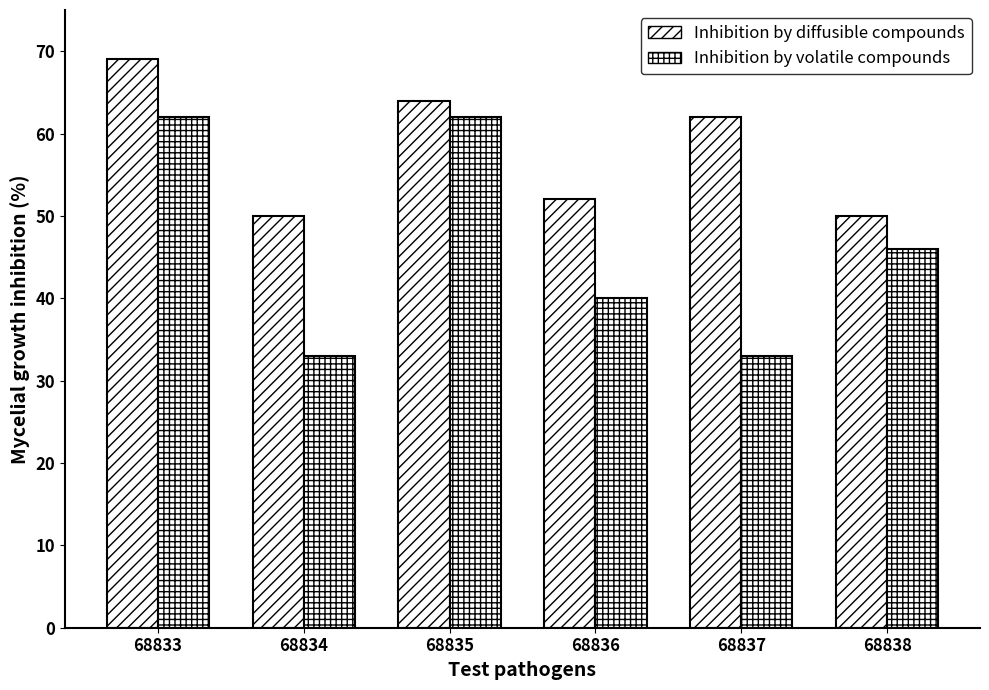

What is the total value across all series at 68837?

95